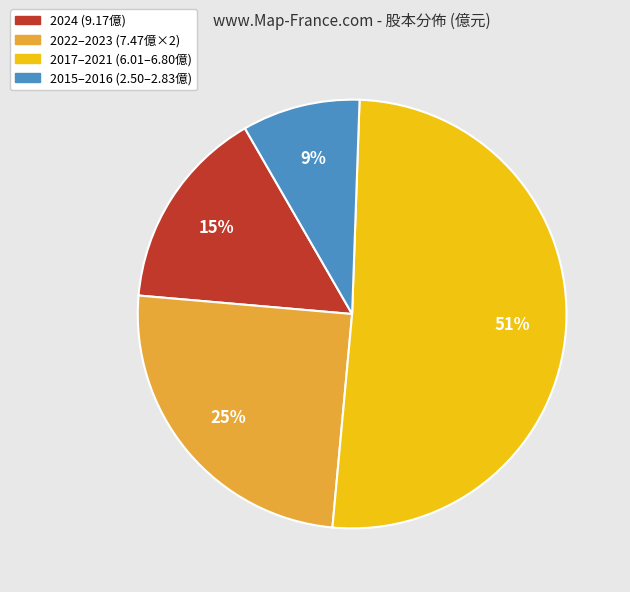

To the nearest percent, what is the average slice percentage?

25%